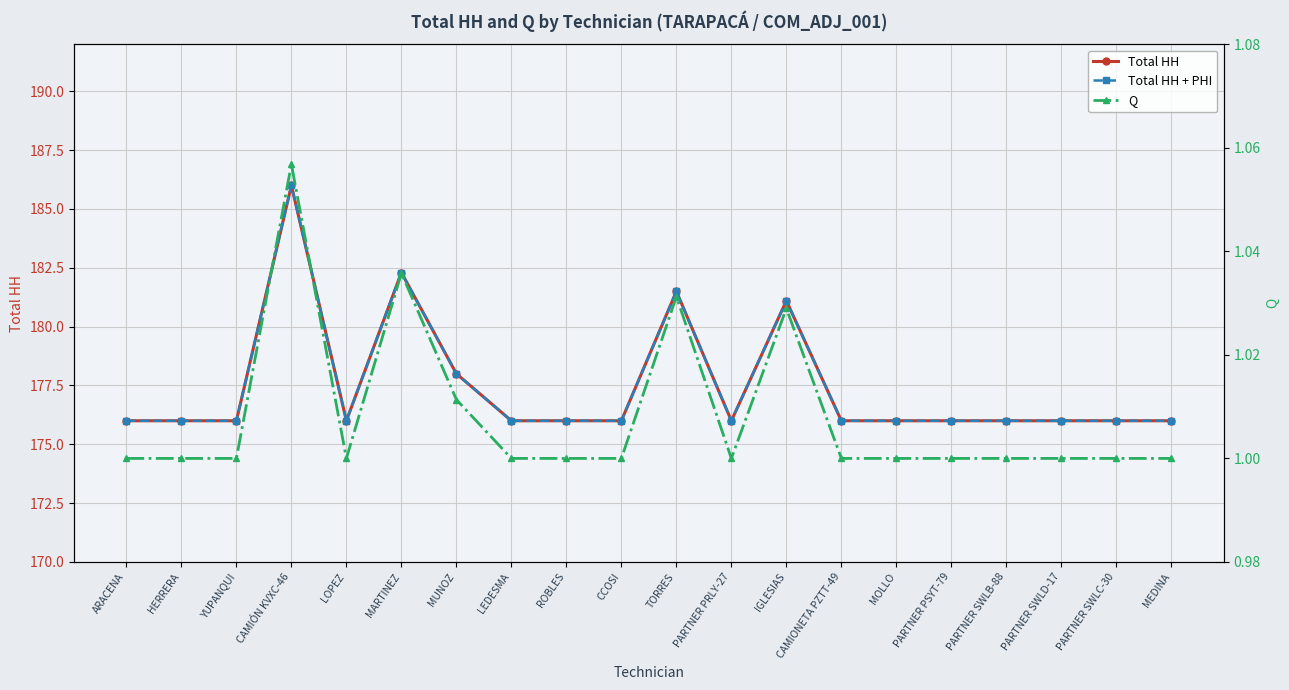

In Q, how many points are lower than both neighbors (excluding endpoints)?

2